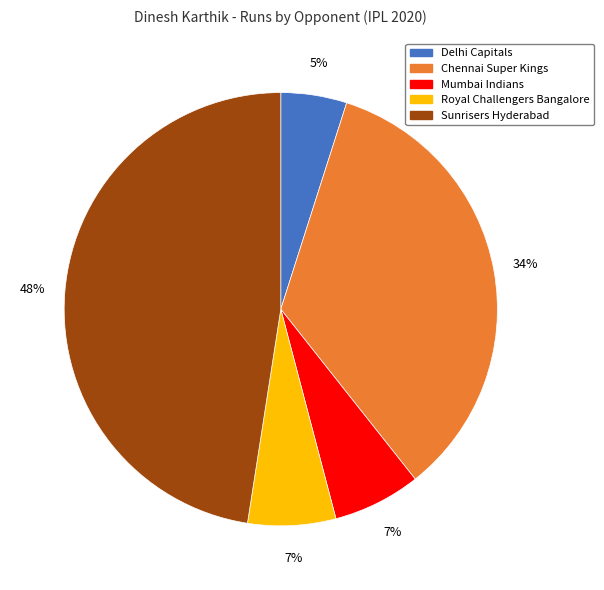

Does any single category account for the majority?

No